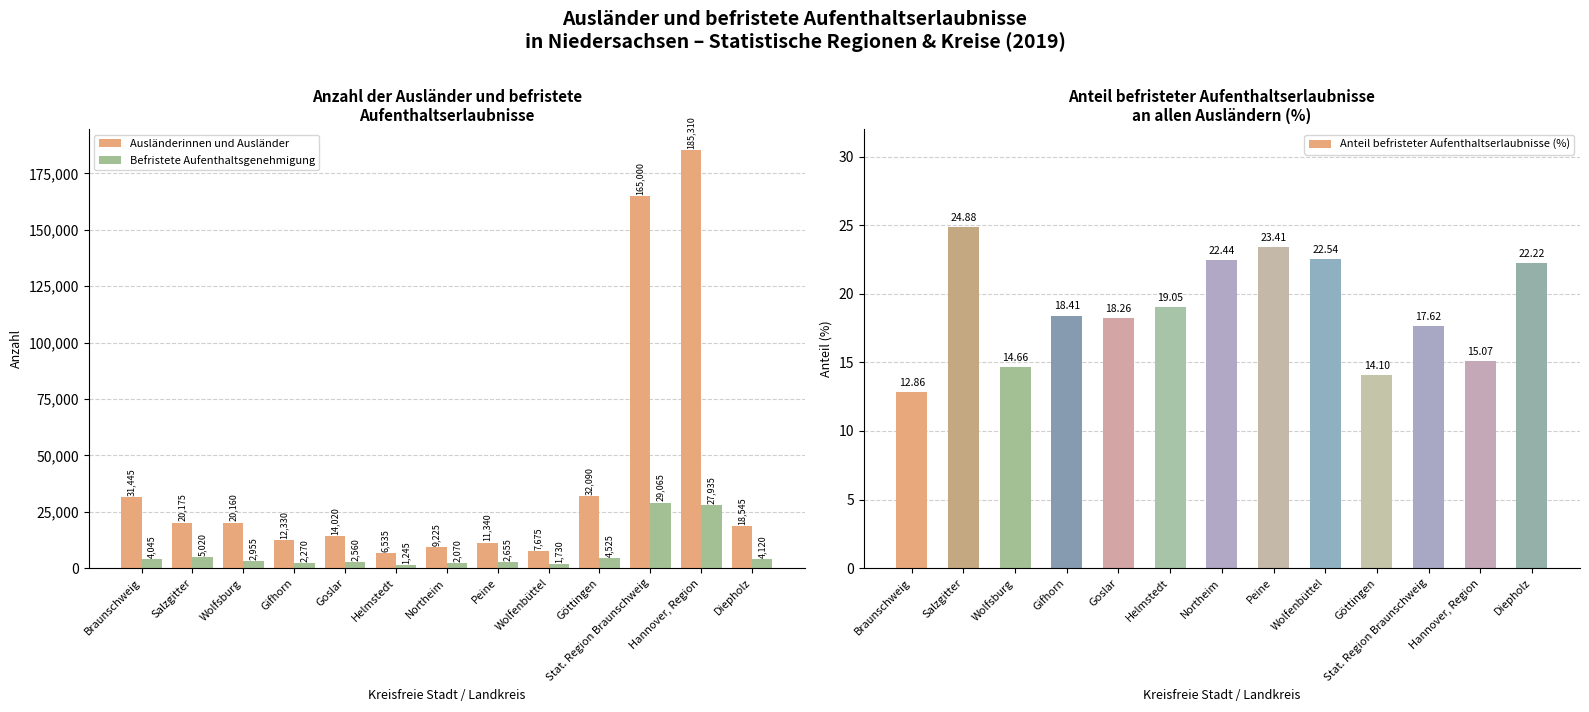

Rank the series by their maximum value, from highest to lowest.

Ausländerinnen und Ausländer, Befristete Aufenthaltsgenehmigung, Anteil befristeter Aufenthaltserlaubnisse (%)